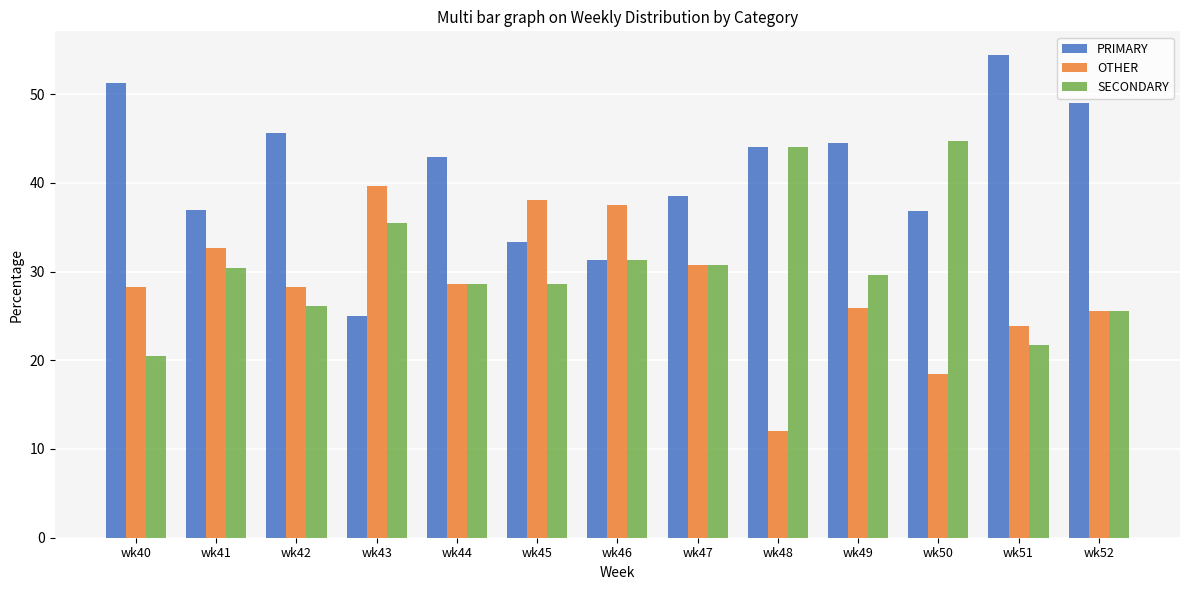

What is the approximate value of OTHER at wk51?

23.9